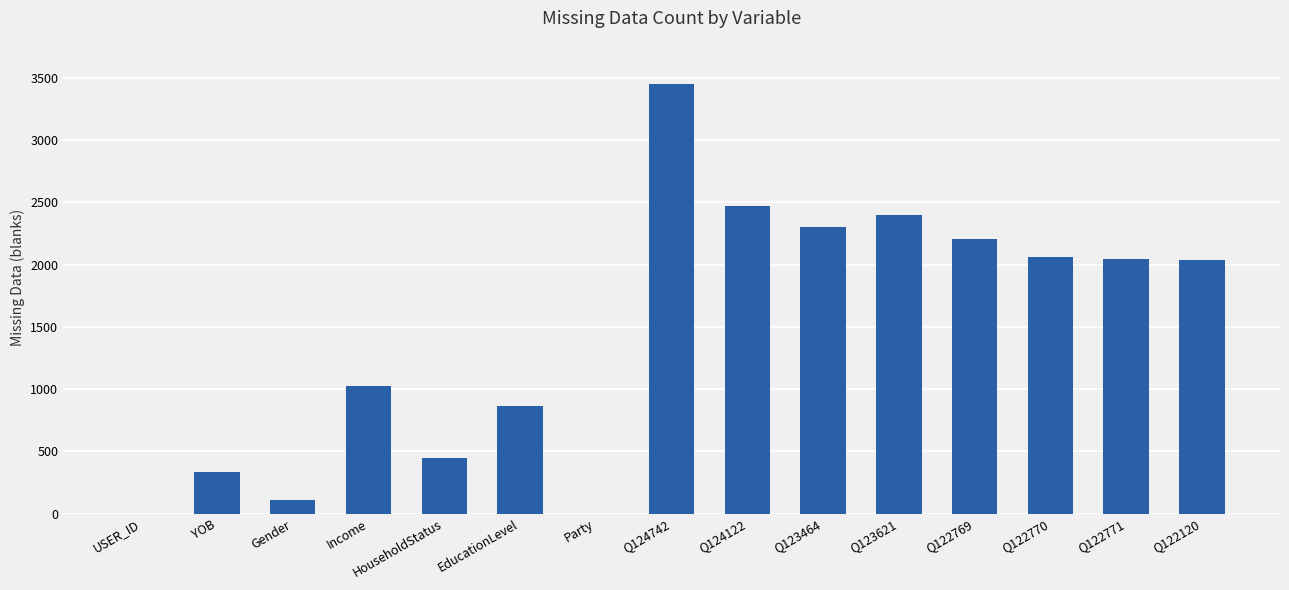

Approximately how many times larger is the value at Q122769 compared to YOB?

6.6